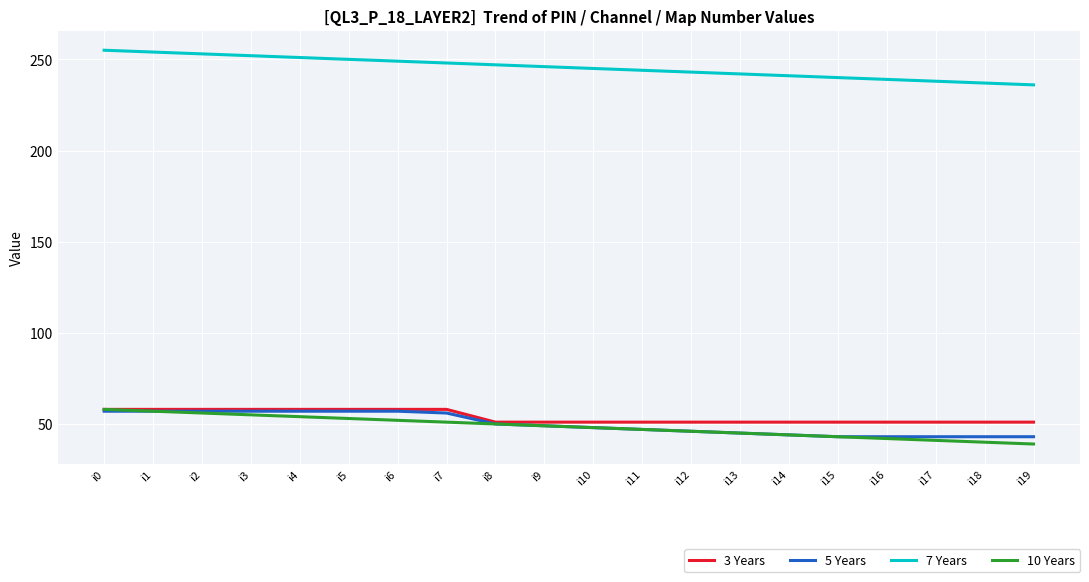

True or false: 7 Years and 5 Years intersect in this chart.

False